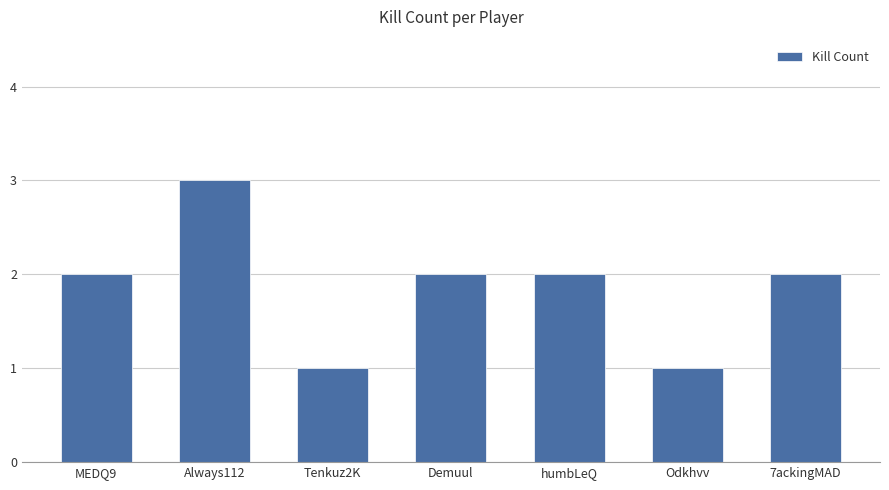

How many bars are there in total?

7